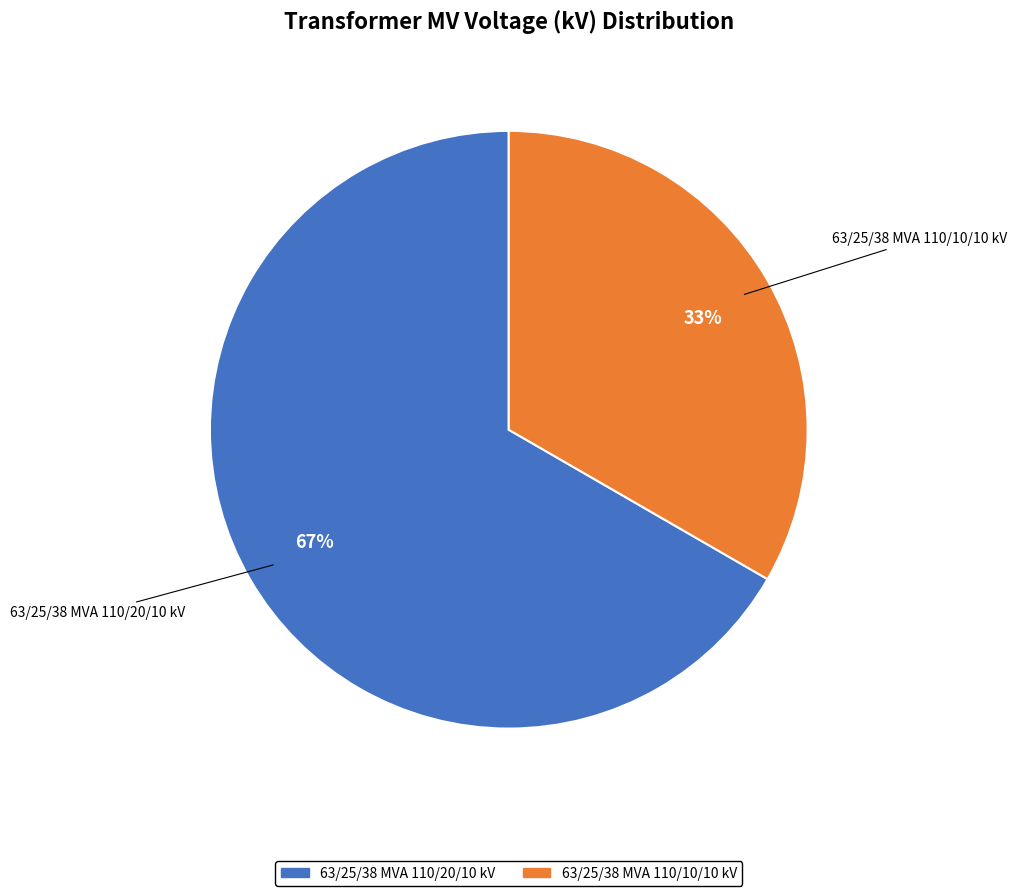

What is the ratio of the value at 63/25/38 MVA 110/10/10 kV to the value at 63/25/38 MVA 110/20/10 kV?

0.5